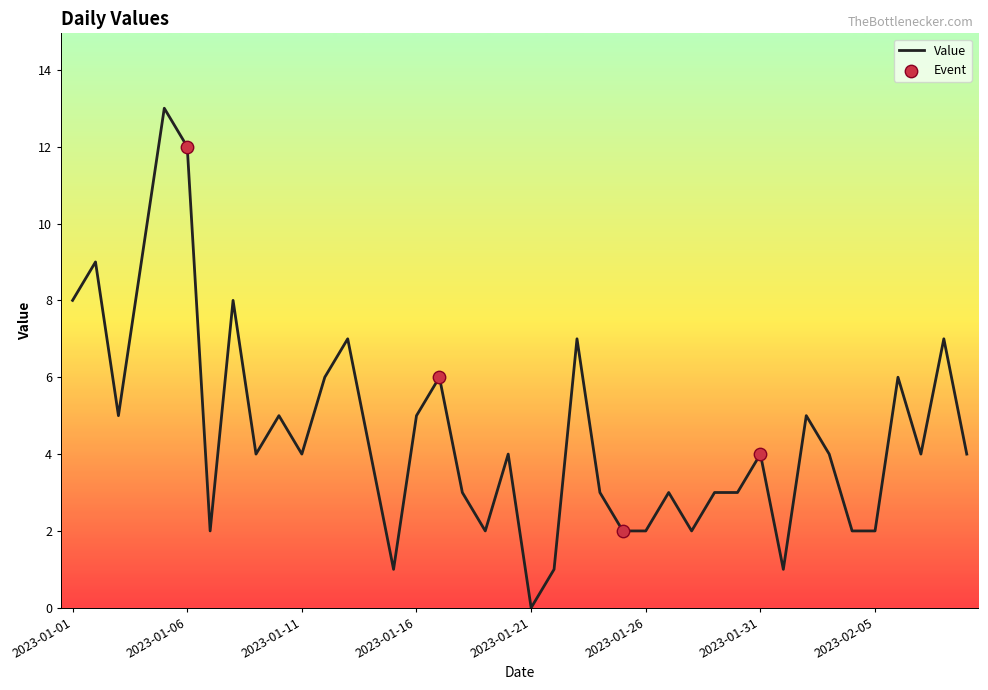

What is the greatest value displayed?

13